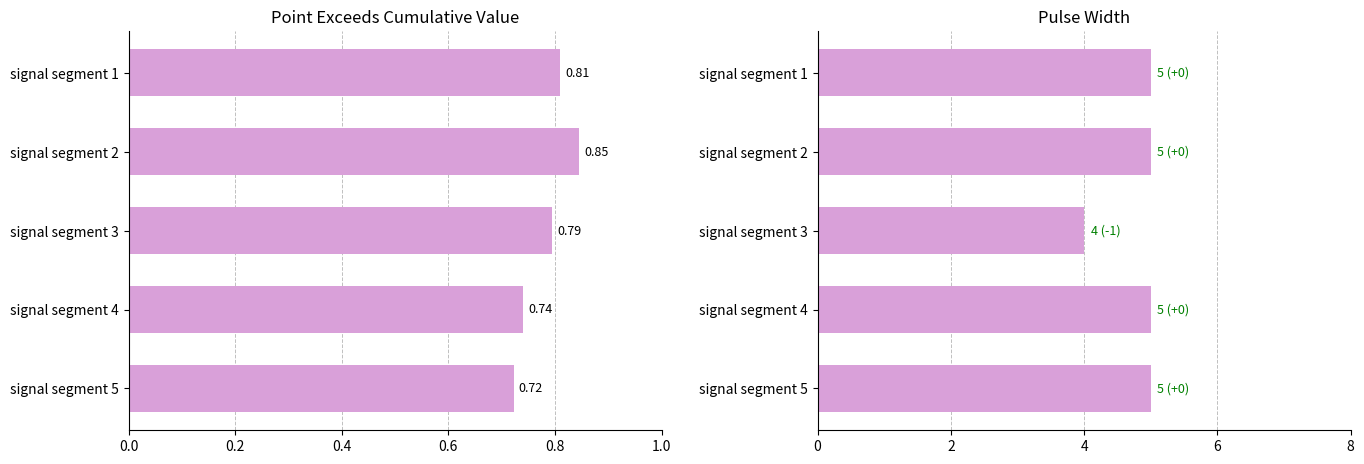

What are all the series names shown in the legend?

Point_Exceeds_Cumulative_Value, Pulse_Width